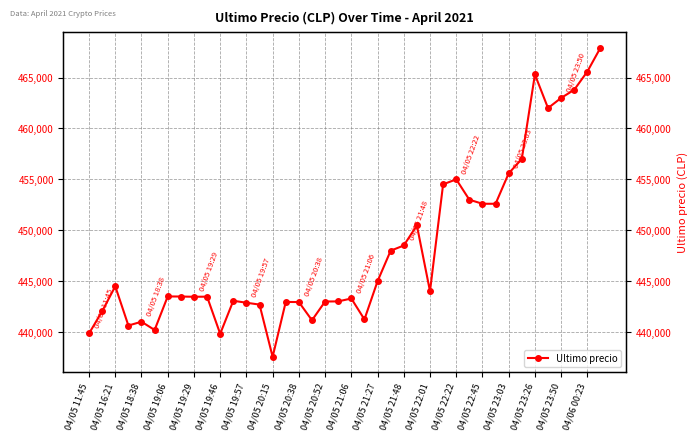

What is the difference between the second highest and minimum values?

28033